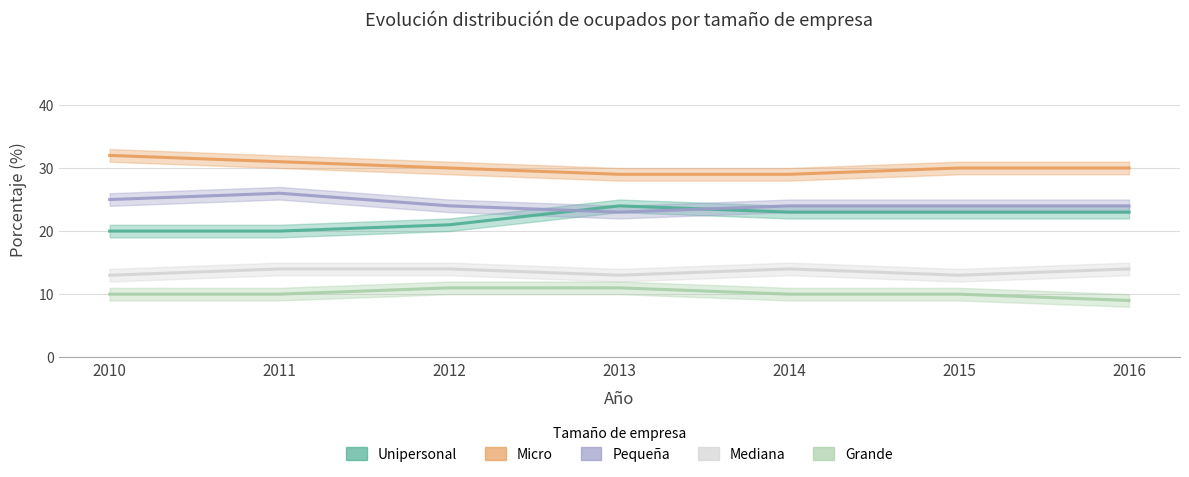

How many lines are shown in the chart?

5